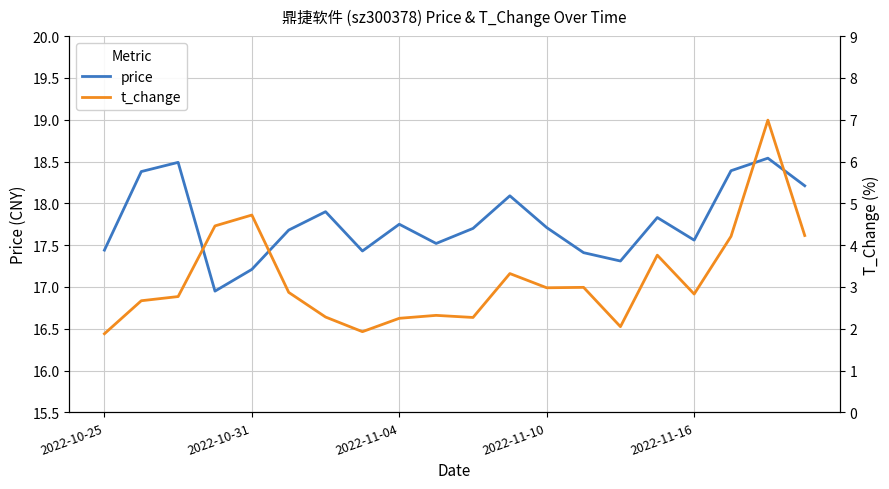

True or false: price has a value of 17.7 at 10.

True